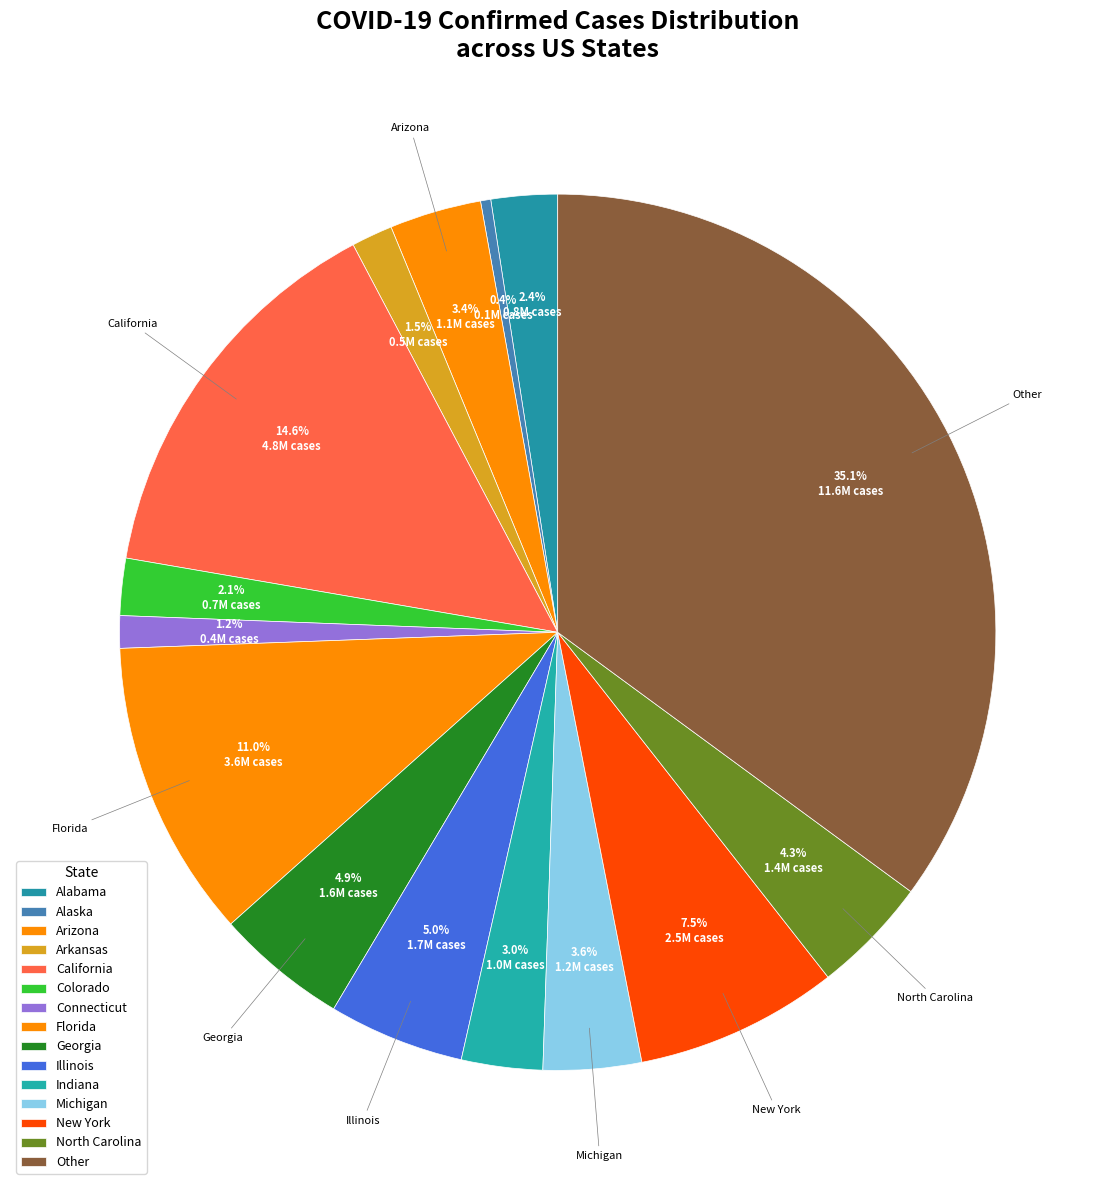

What is the smallest slice in the pie chart?

Alaska